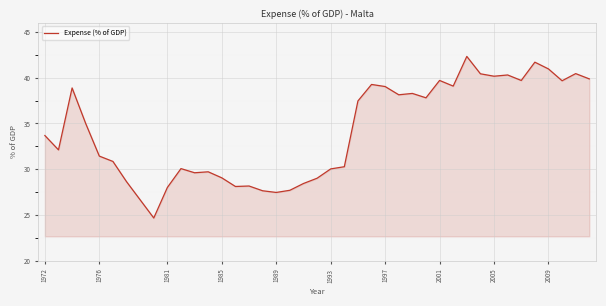

What is the minimum value shown in the chart?

24.7